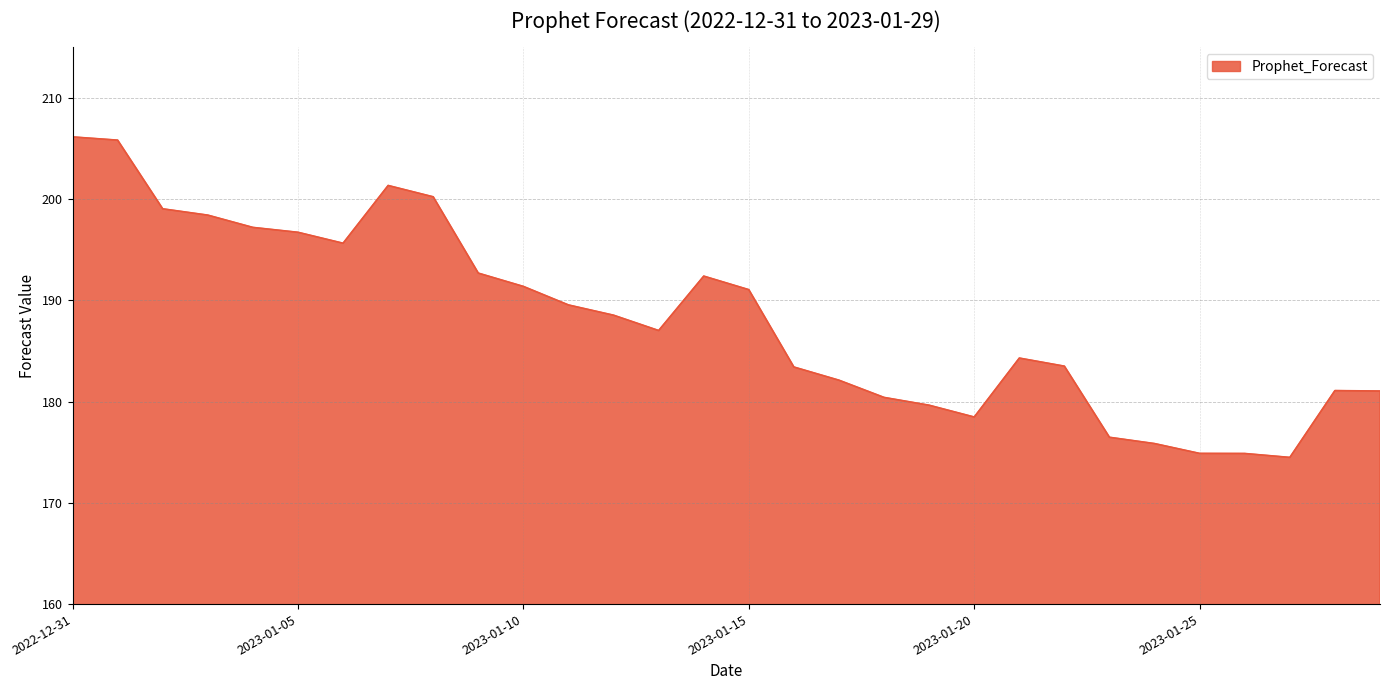

What is the difference between the maximum and minimum values?

31.6